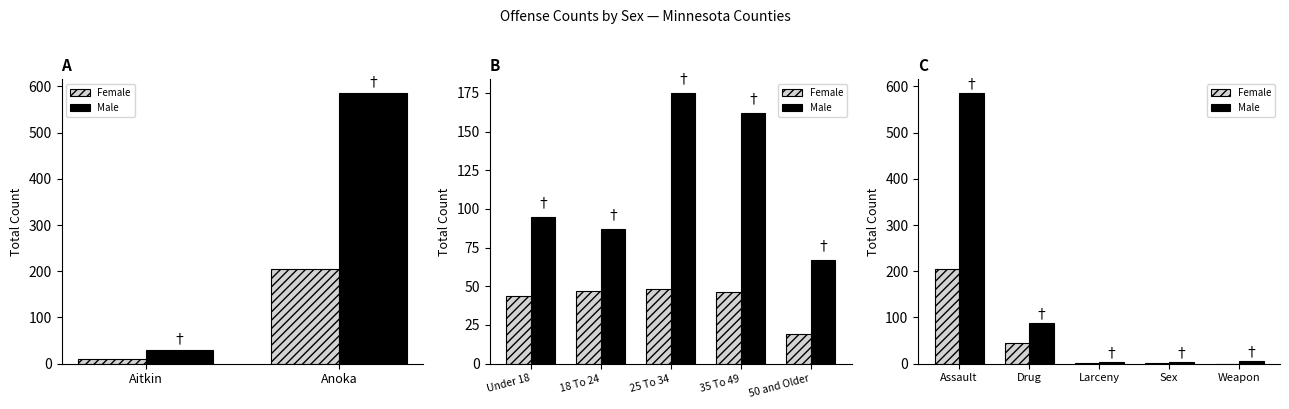

True or false: Female has a value of 78 at Assault.

False